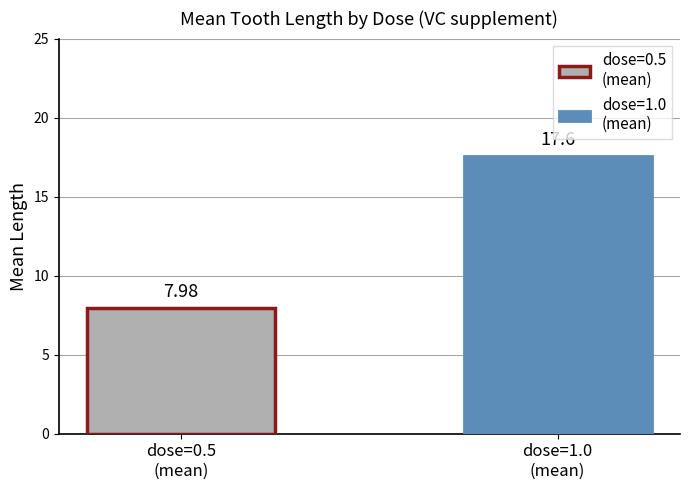

True or false: the data shows 13.3 at 5.

False